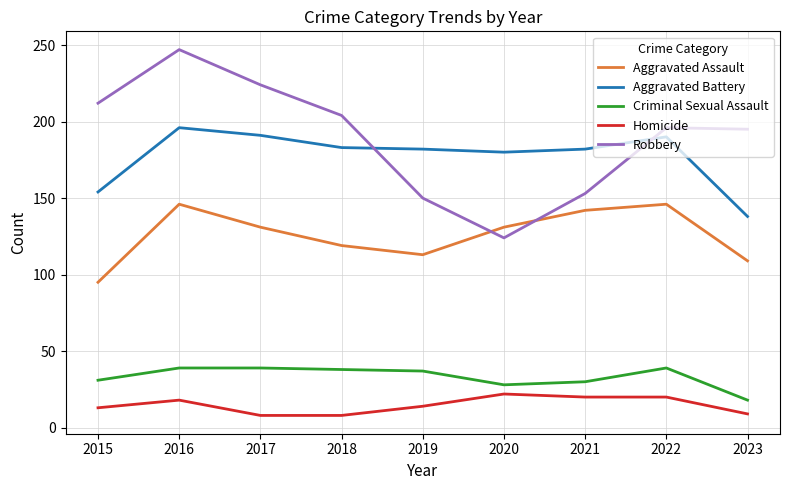

How many distinct data groups are displayed?

5